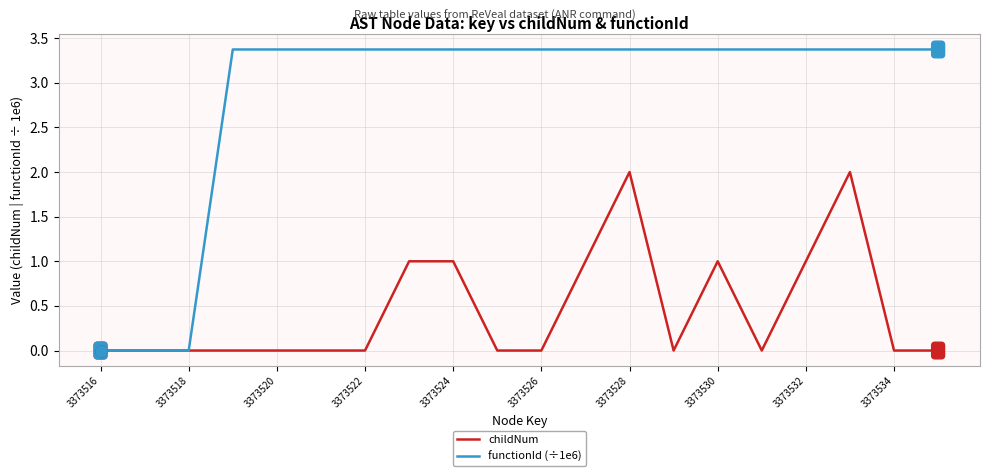

Which series has the largest range (max minus min)?

functionId (÷1e6)